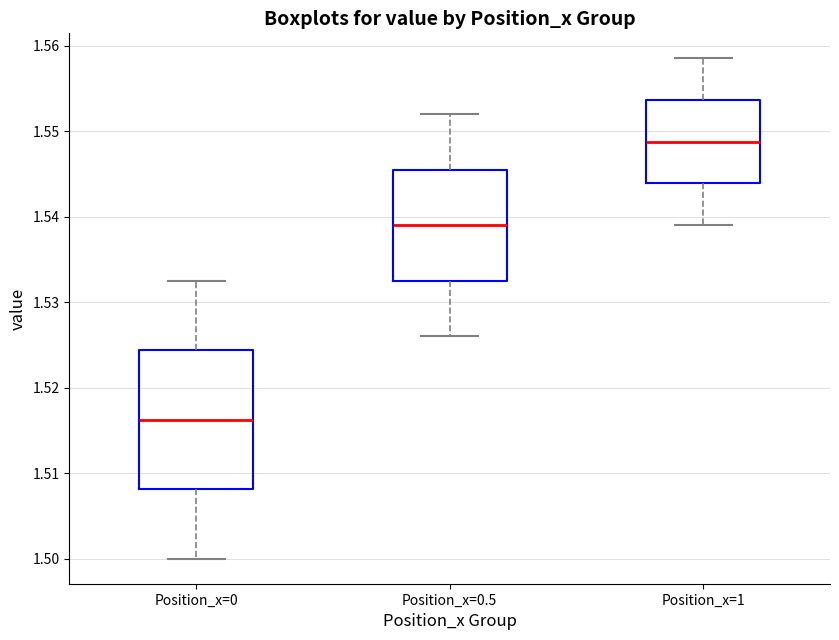

Reading left to right, read every box against the y-axis: the position of its median line, the range the box covers, and the ends of its whiskers. The values are not printed on the chart, so give them approximately, as read against the axis.

Position_x=0: median 1.516, box 1.508 to 1.524, whiskers 1.500 to 1.533
Position_x=0.5: median 1.539, box 1.533 to 1.546, whiskers 1.526 to 1.552
Position_x=1: median 1.549, box 1.544 to 1.554, whiskers 1.539 to 1.559